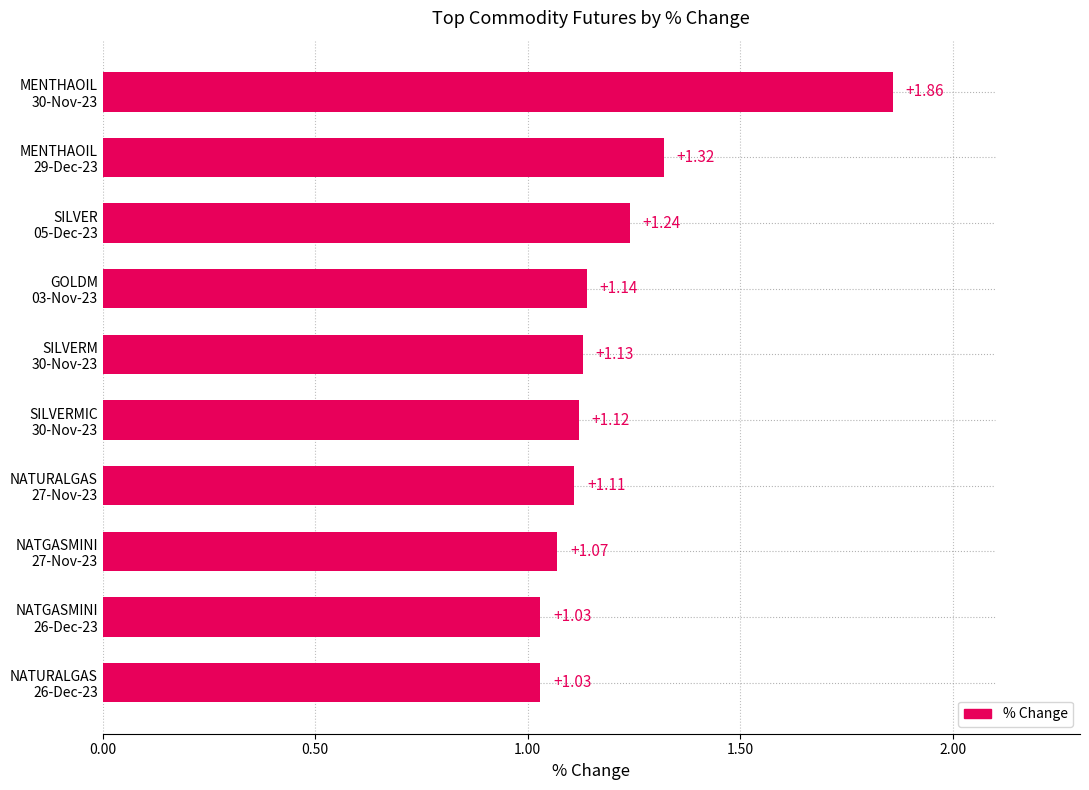

What is the difference between the maximum and minimum values?

0.8